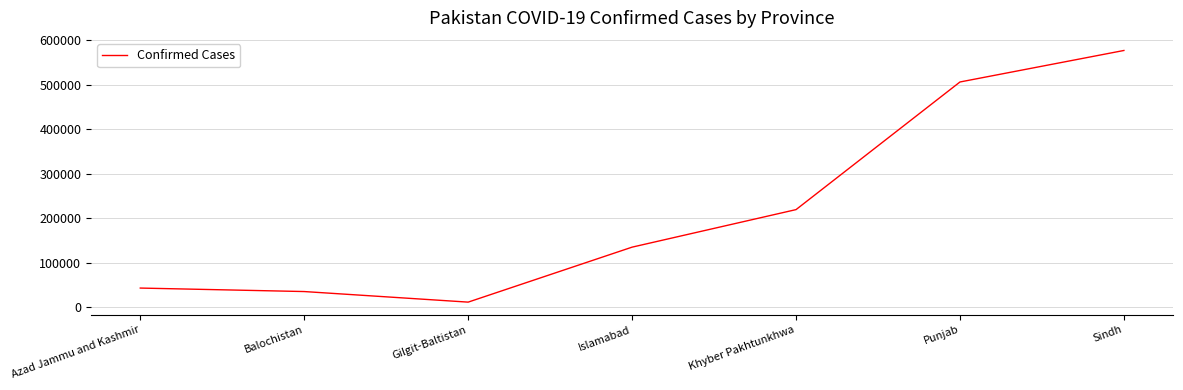

Reading left to right, list all the values displayed in this chart.

43310	35484	11737	135178	219460	506018	576769